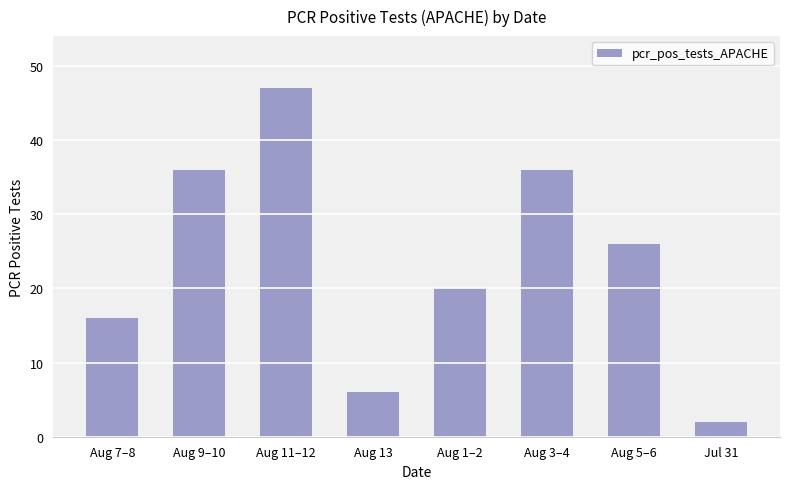

Between Aug 7–8 and Aug 1–2, which is larger?

Aug 1–2